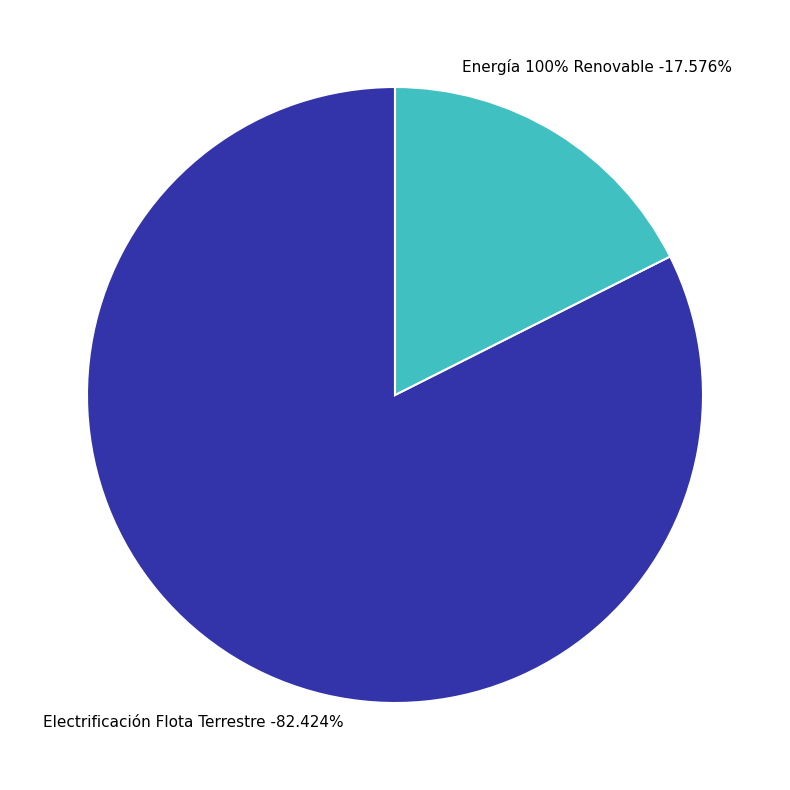

Rank the categories by value from lowest to highest.

Energía 100% Renovable, Electrificación Flota Terrestre